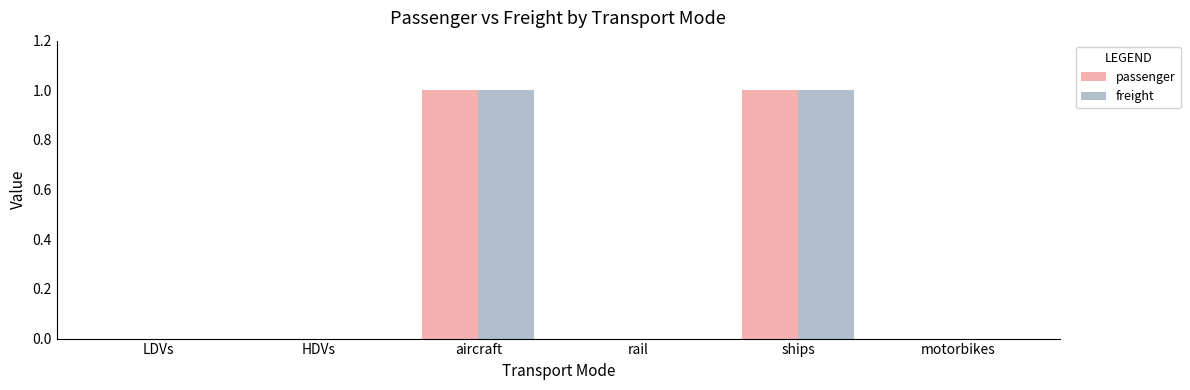

Is the value of freight at rail greater than the value of passenger at aircraft?

No